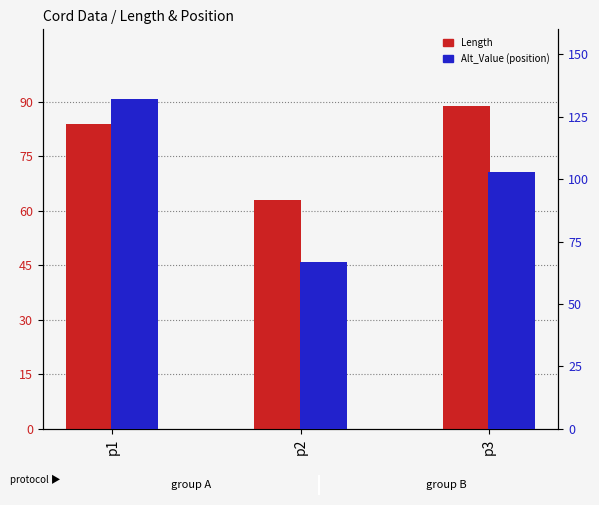

What are all the series names shown in the legend?

Length, Alt_Value (position)